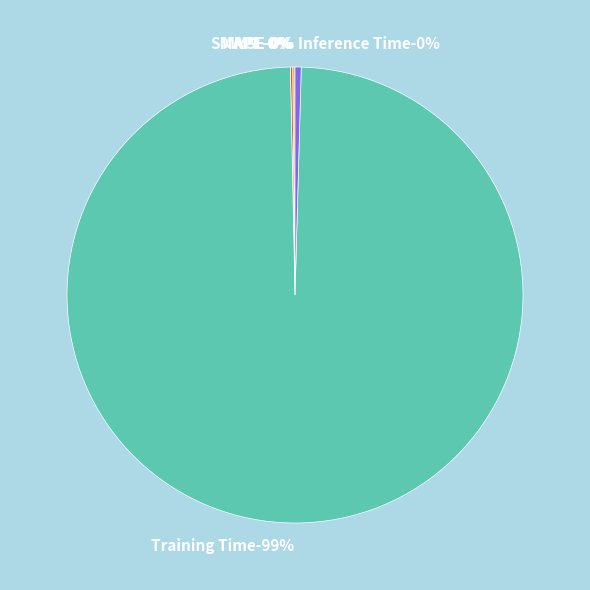

The Inference Time slice represents 14% of the pie. True or false?

False